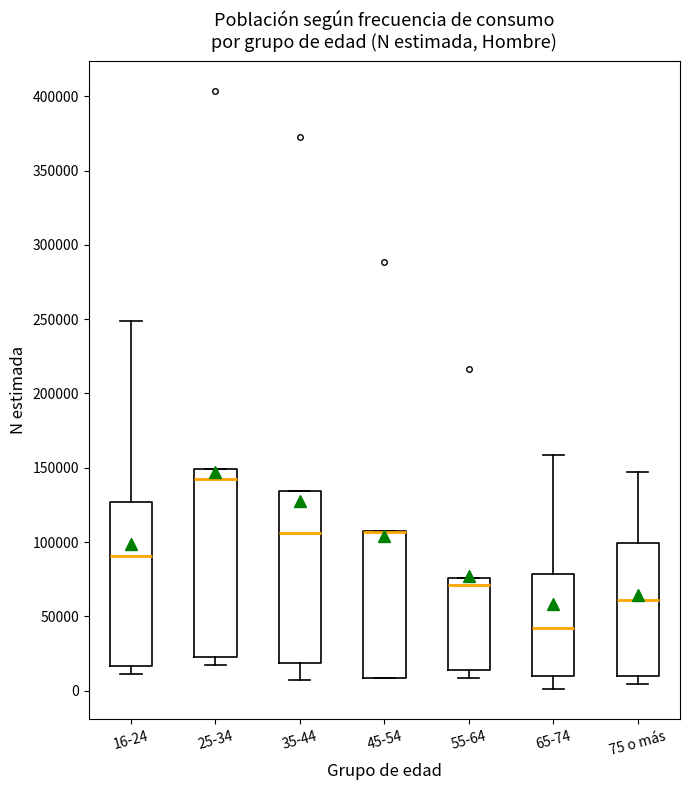

Where is the upper edge of the box for 45-54 on the y-axis? The values are not printed on the chart, so give them approximately, as read against the axis.

105000